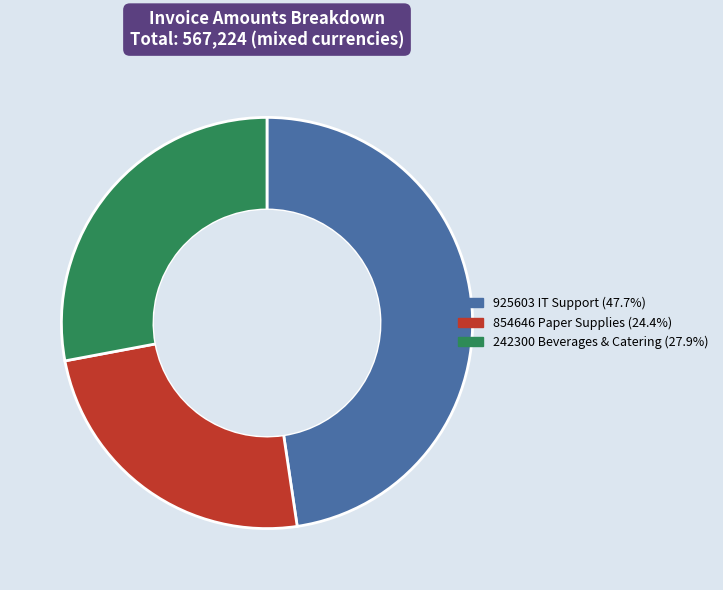

Is the sum of 925603 IT Support (47.7%) and 854646 Paper Supplies (24.4%) greater than half?

Yes